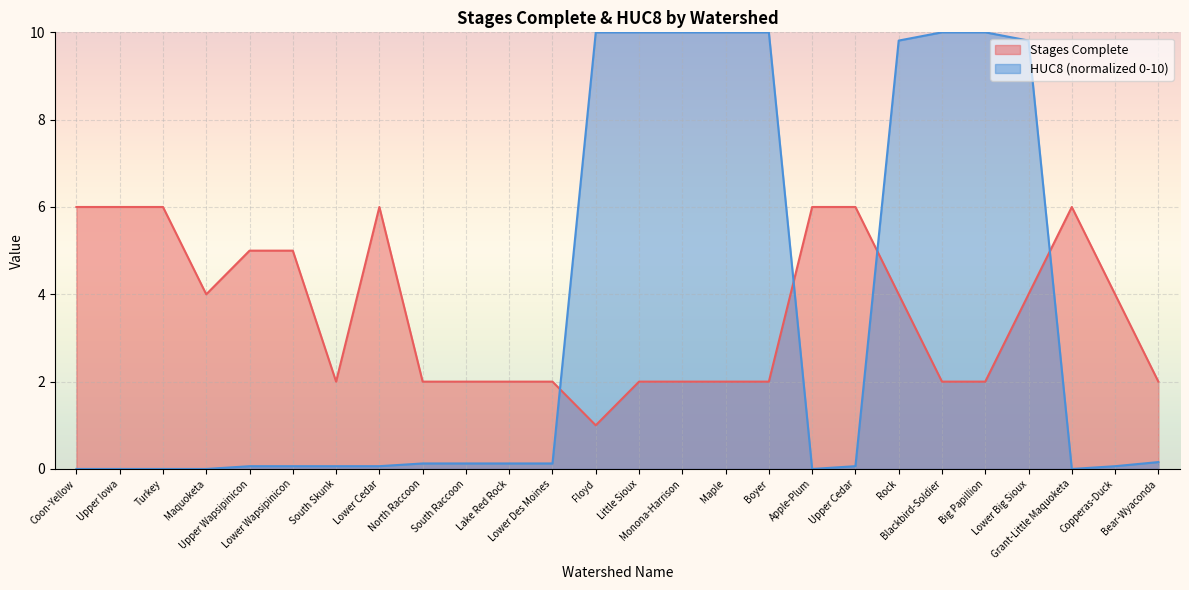

How many lines are shown in the chart?

2